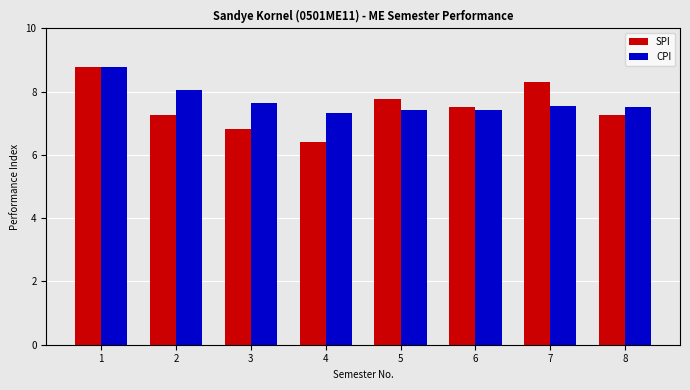

Where is CPI nearest to the value 8?

2